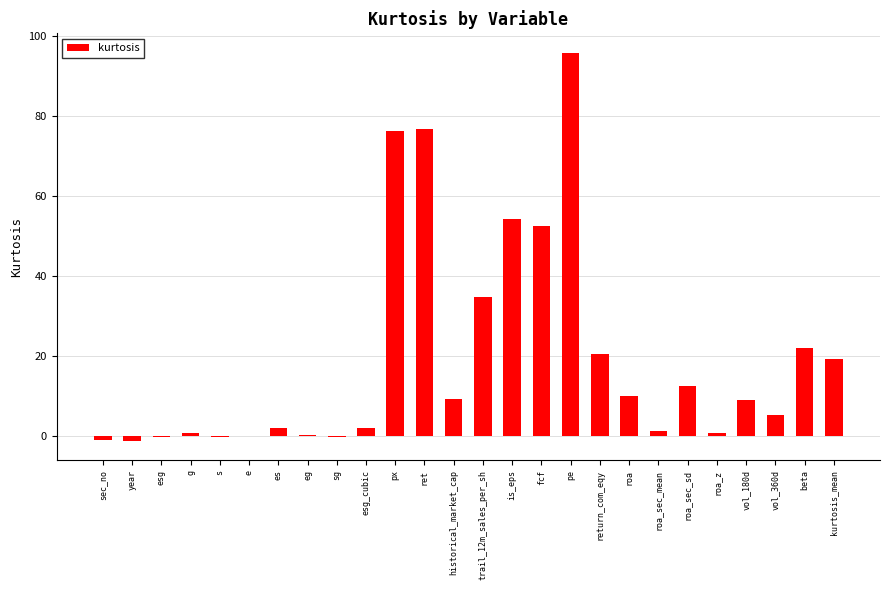

The chart shows a value of 2.7 at vol_180d. True or false?

False